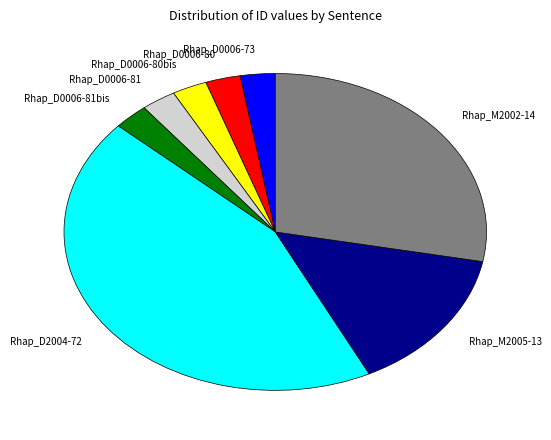

How many segments does this pie chart have?

8